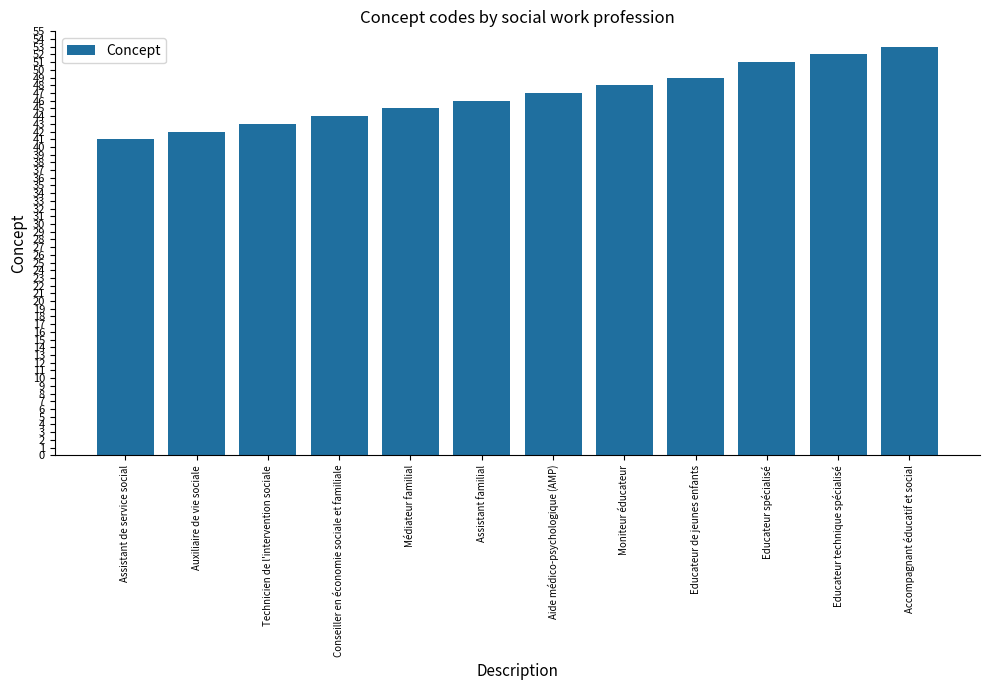

Is it true that the value at Educateur spécialisé is 78?

False